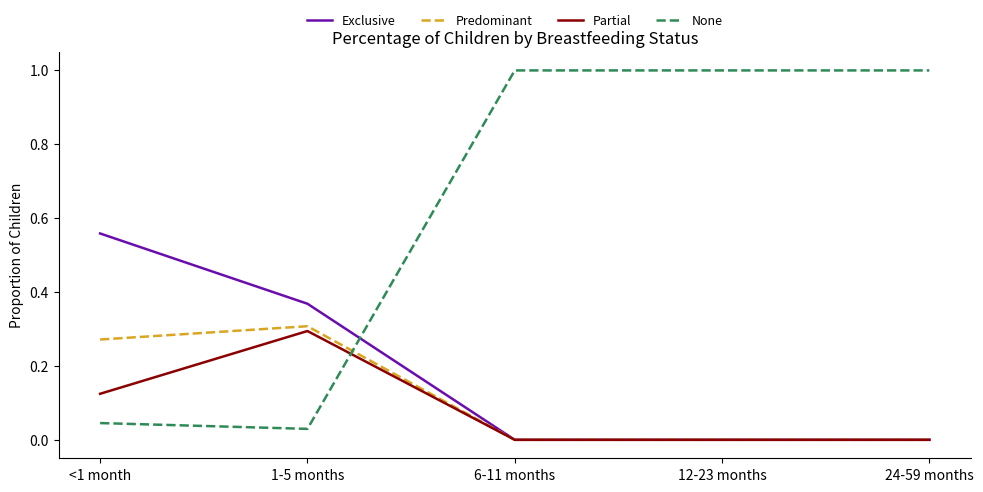

What is the maximum value shown in the chart?

1.0